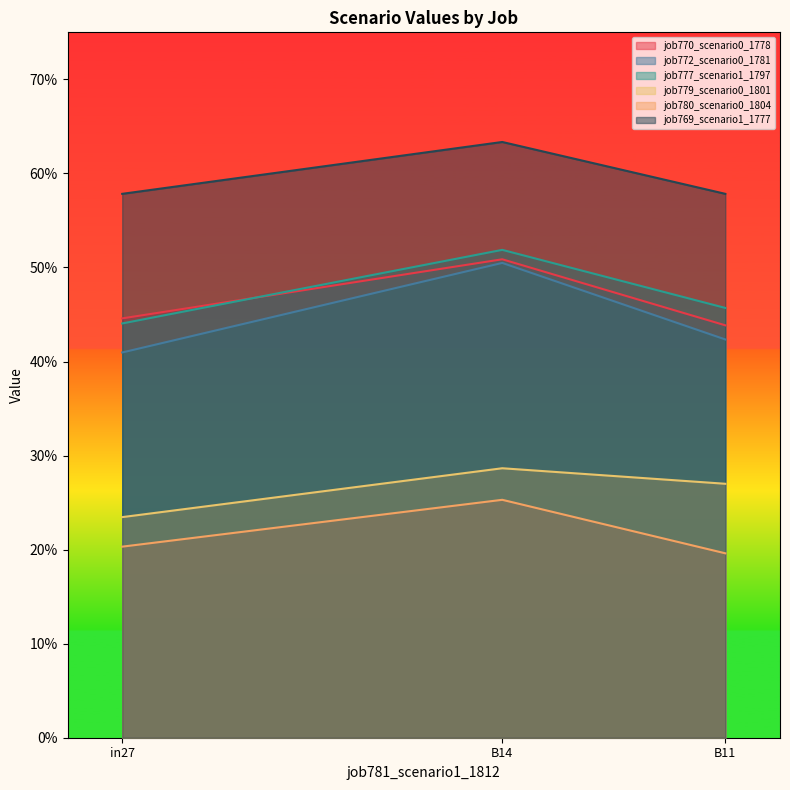

At which label does job770_scenario0_1778 reach its peak?

B14